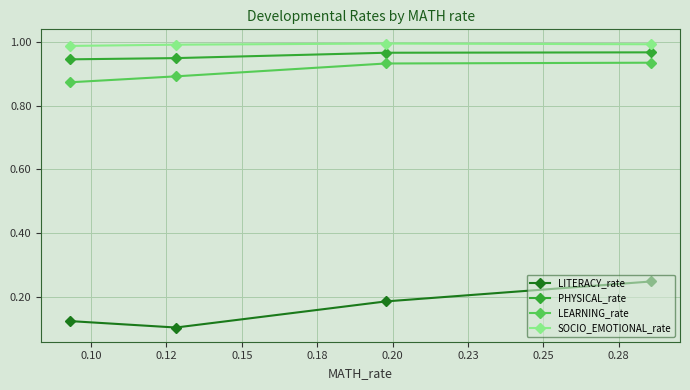

True or false: LITERACY_rate has more than 2 points higher than both neighbors.

False